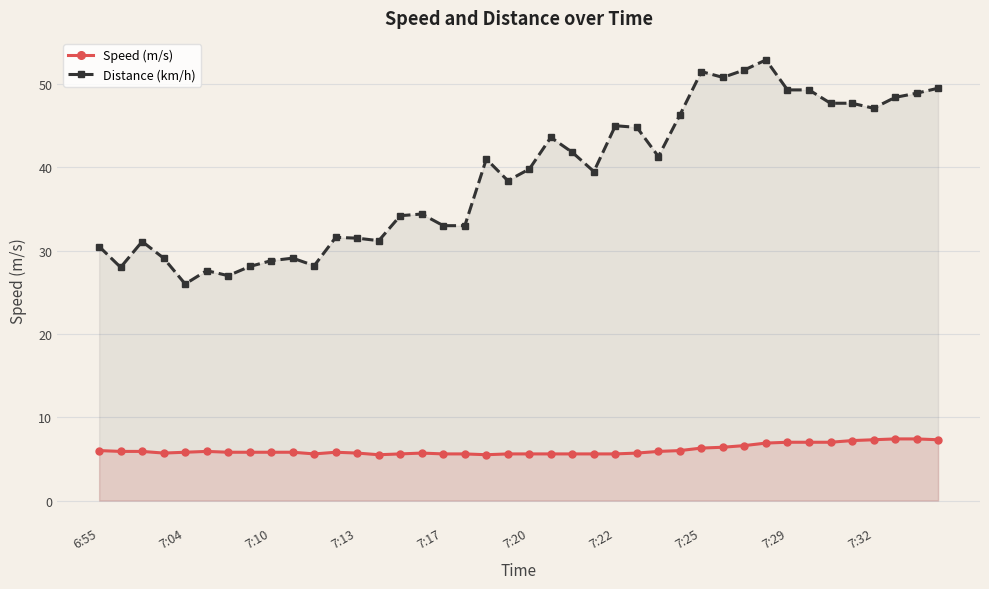

Which series has the largest total across all categories?

Distance (km/h)